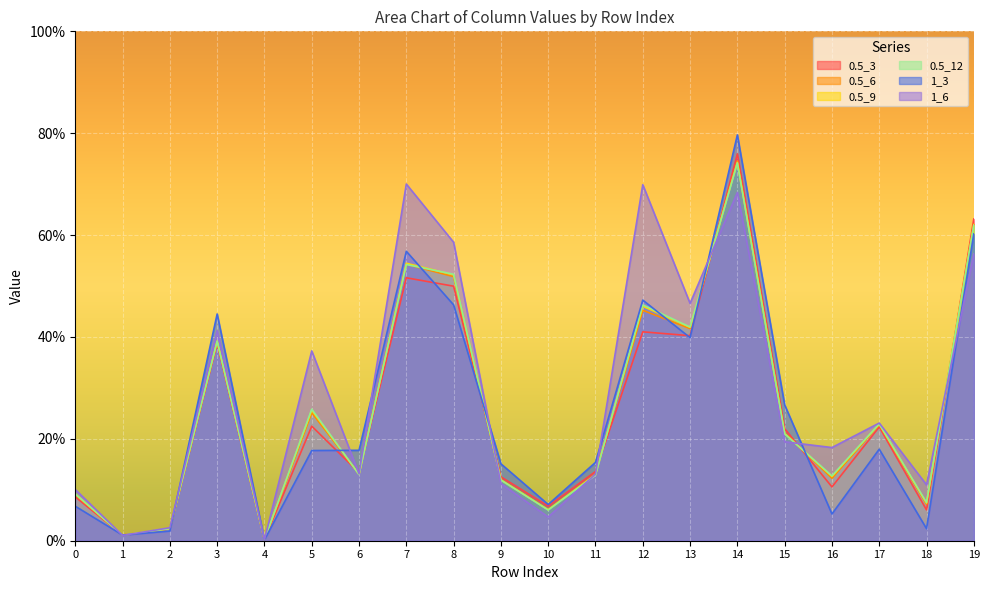

What is the difference between the second highest and minimum values in the 0.5_12 series?

0.6